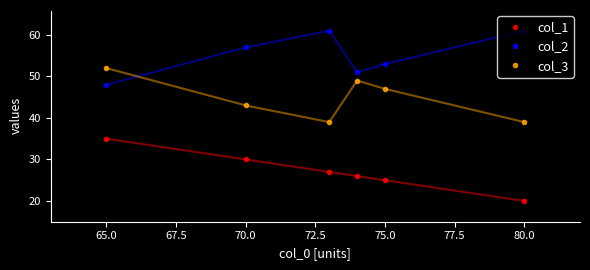

Where is col_2 nearest to the value 54?

75.0